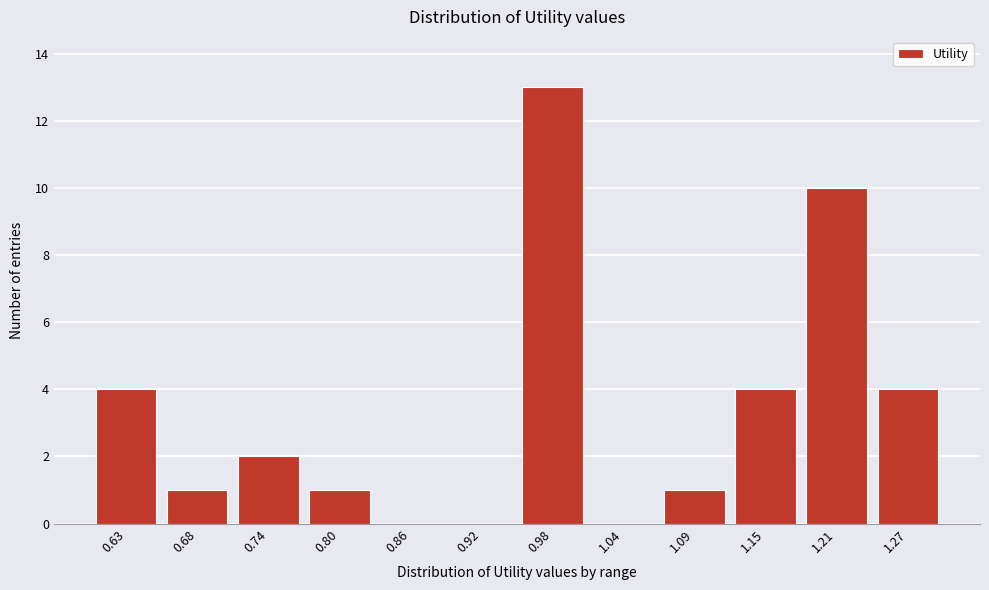

Reading left to right, what are all the values shown in this chart?

0.63=4	0.68=1	0.74=2	0.80=1	0.86=0	0.92=0	0.98=13	1.04=0	1.09=1	1.15=4	1.21=10	1.27=4